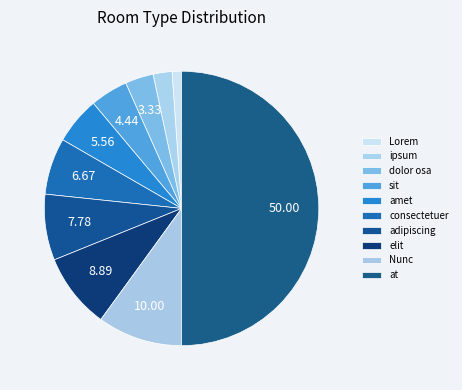

Is the sum of sit and elit greater than half?

No